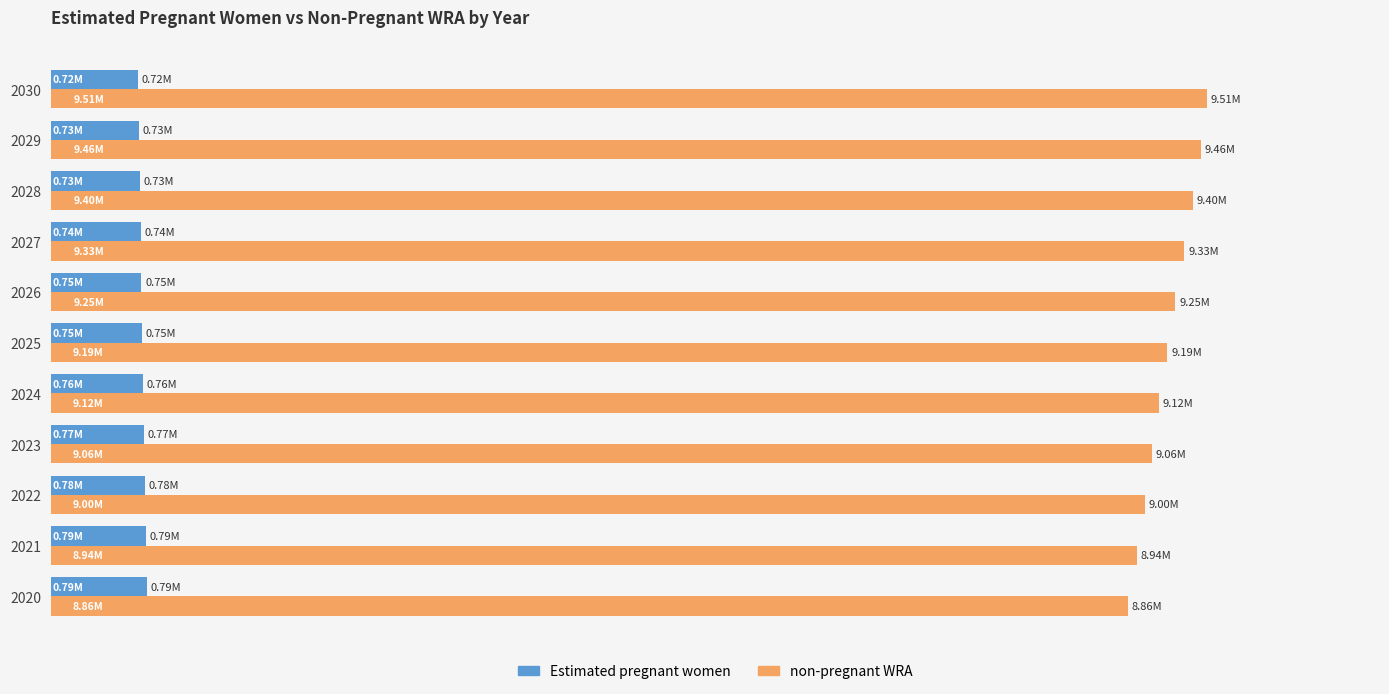

What are all the series names shown in the legend?

Estimated pregnant women, non-pregnant WRA